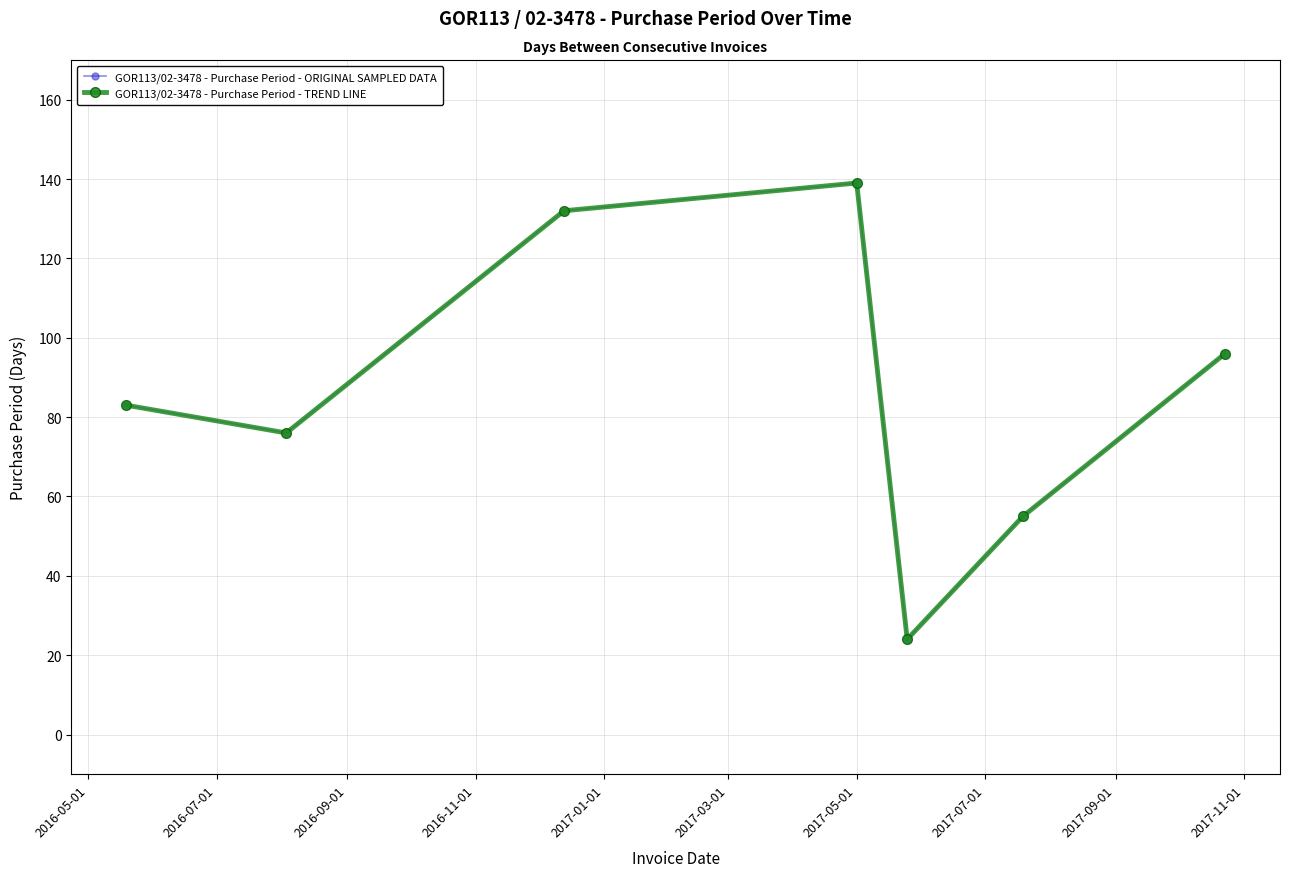

Which series has the widest spread of values?

GOR113/02-3478 - Purchase Period - ORIGINAL SAMPLED DATA